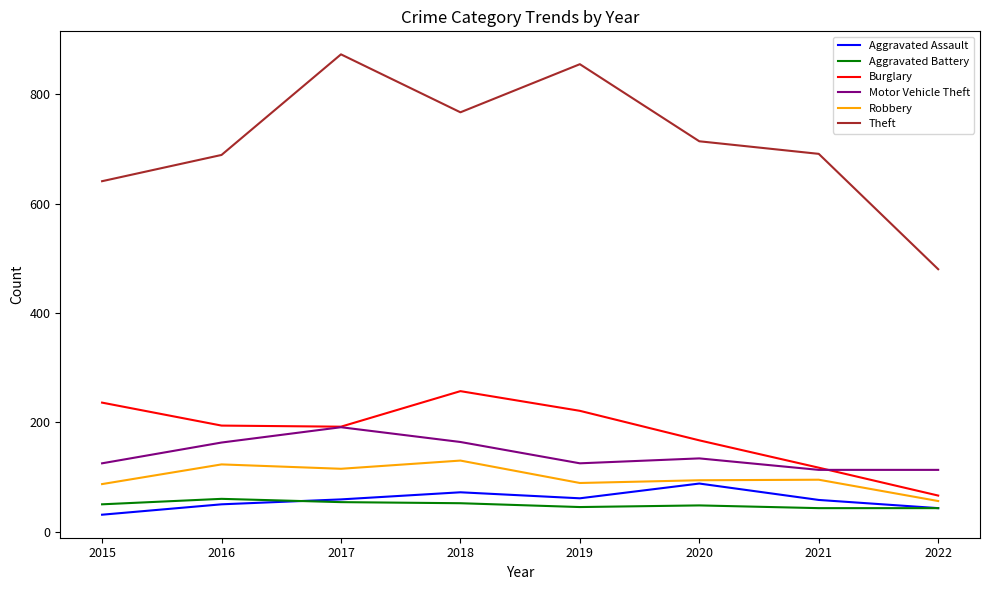

What are all the series names shown in the legend?

Aggravated Assault, Aggravated Battery, Burglary, Motor Vehicle Theft, Robbery, Theft